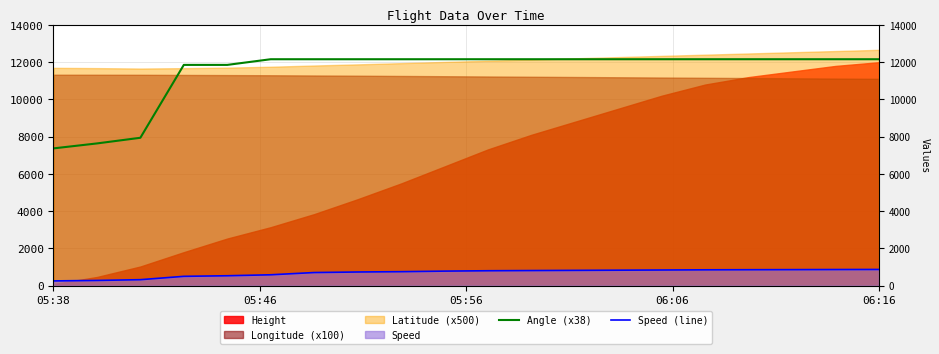

Reading left to right, extract all data points from this chart.

Angle (x38): 7372.0	7638.0	7942.0	11856.0	11856.0	12160.0	12160.0	12160.0	12160.0	12160.0	12160.0	12160.0	12160.0	12160.0	12160.0	12160.0	12160.0	12160.0	12160.0	12160.0
Speed (line): 253.7	279.7	320.4	500.0	531.5	583.4	703.8	733.4	750.2	780.5	800.3	810.6	820.4	830.2	840.1	850.3	855.6	860.2	865.4	870.0